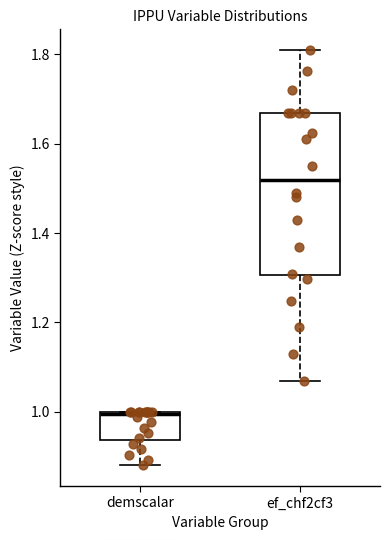

Reading left to right, read every box against the y-axis: the position of its median line, the range the box covers, and the ends of its whiskers. The values are not printed on the chart, so give them approximately, as read against the axis.

demscalar: median 1.00 (just below the box's upper edge), box 0.94 to 1.00, whiskers 0.88 to 1.00
ef_chf2cf3: median 1.52, box 1.30 to 1.66, whiskers 1.06 to 1.80